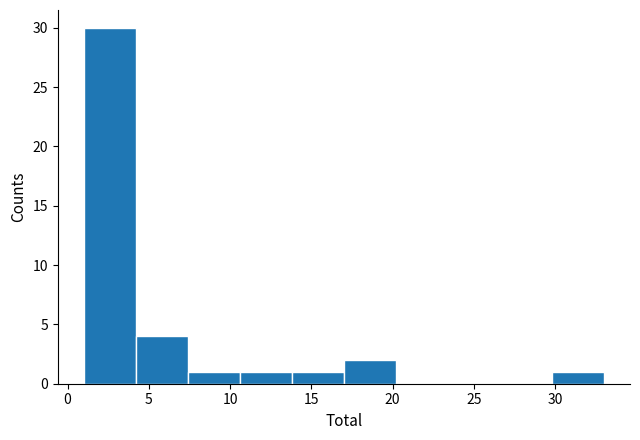

Reading left to right, transcribe this chart: for each bar, give the range it covers on the x-axis and its height. Neither the bar edges nor the heights are printed on the chart, so give them approximately, as read against the axes.

1.0 to 4.2: 30
4.2 to 7.4: 4
7.4 to 10.6: 1
10.6 to 13.8: 1
13.8 to 17.0: 1
17.0 to 20.2: 2
20.2 to 23.4: 0
23.4 to 26.6: 0
26.6 to 29.8: 0
29.8 to 33.0: 1